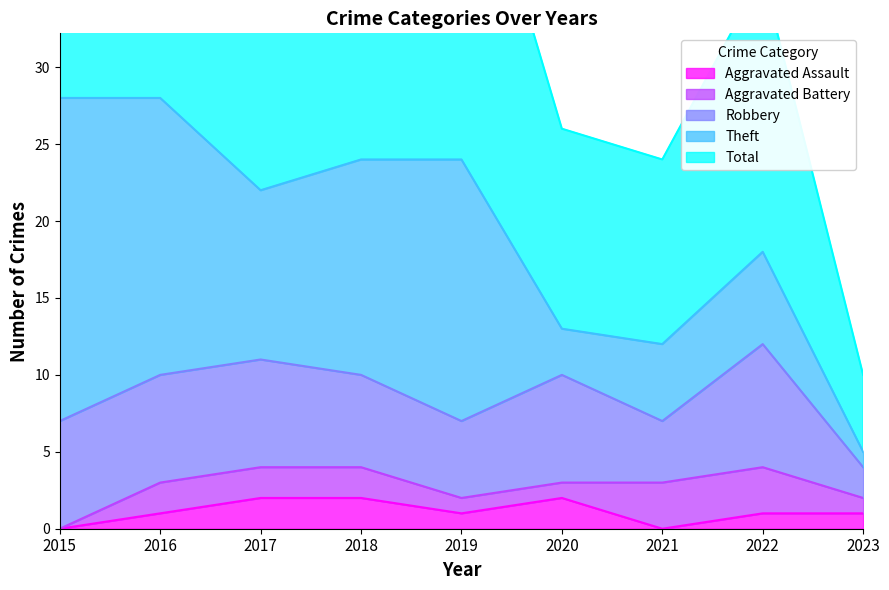

How many interior local peaks does the Aggravated Assault series have?

1